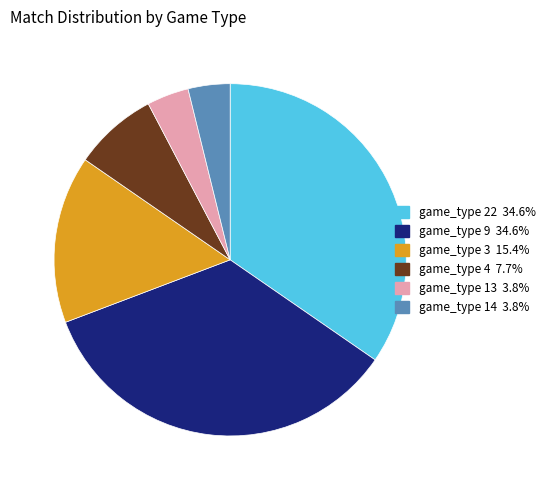

Is there any slice that represents more than half of the pie?

No